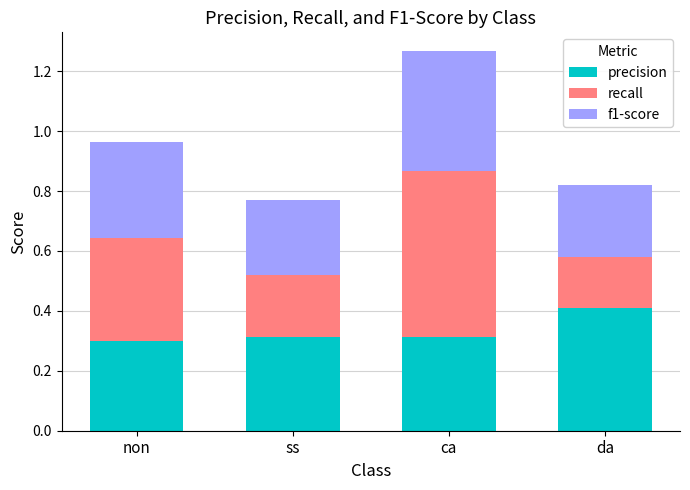

What is the highest value of the precision series?

0.4